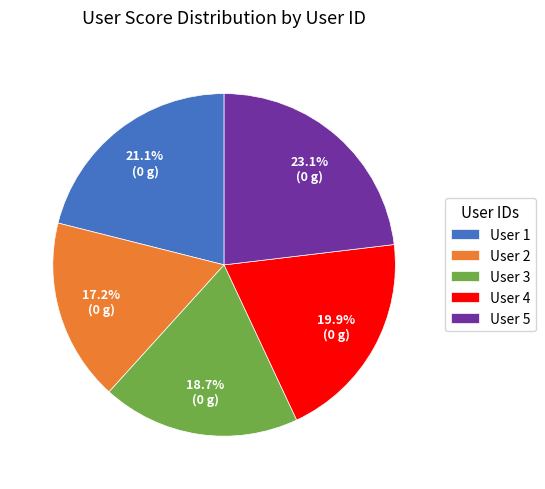

Which category has the biggest portion of the pie?

User 5